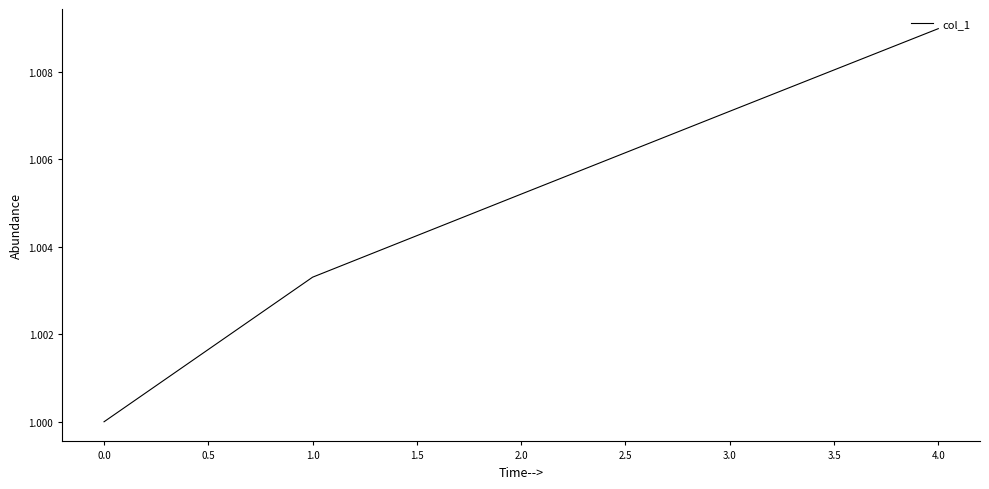

Which label corresponds to the largest value in the chart?

4.0